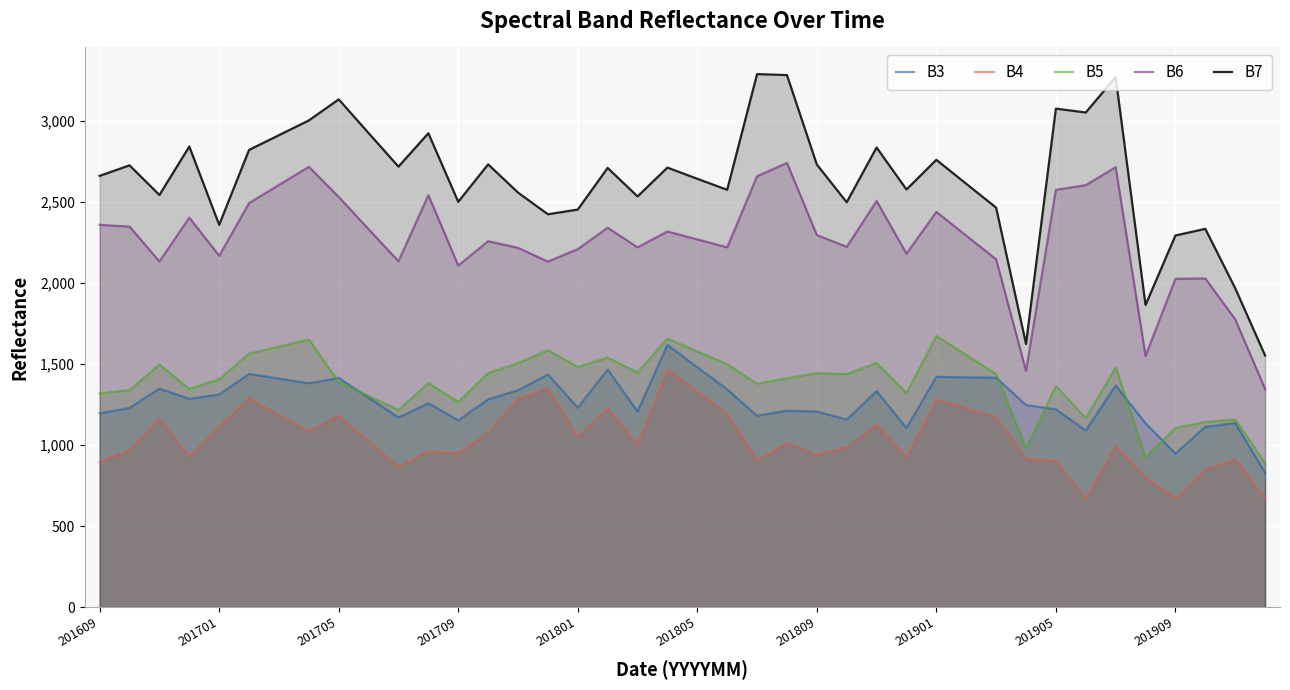

What is the maximum value shown in the chart?

3289